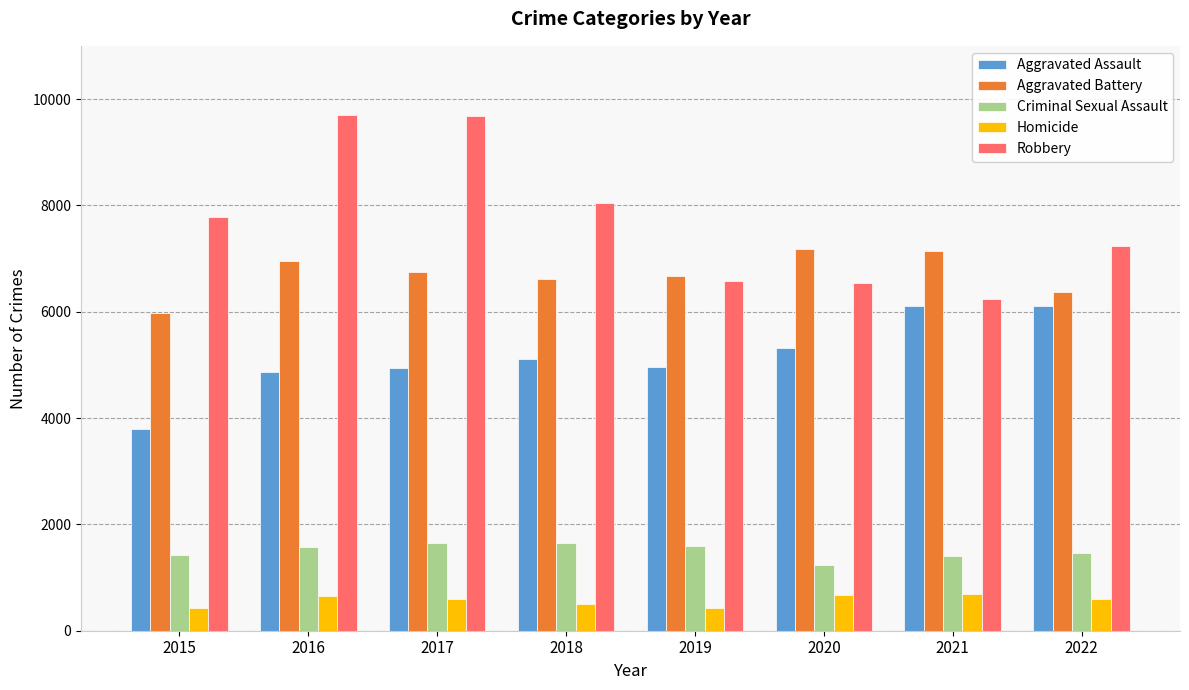

Are the bars grouped side by side (vs. stacked)?

Yes